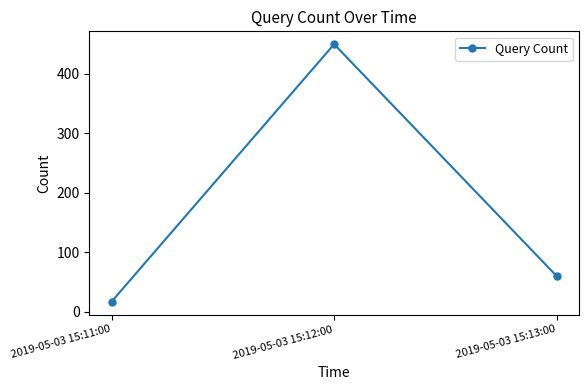

Reading right to left, extract all data points from this chart.

60	450	17